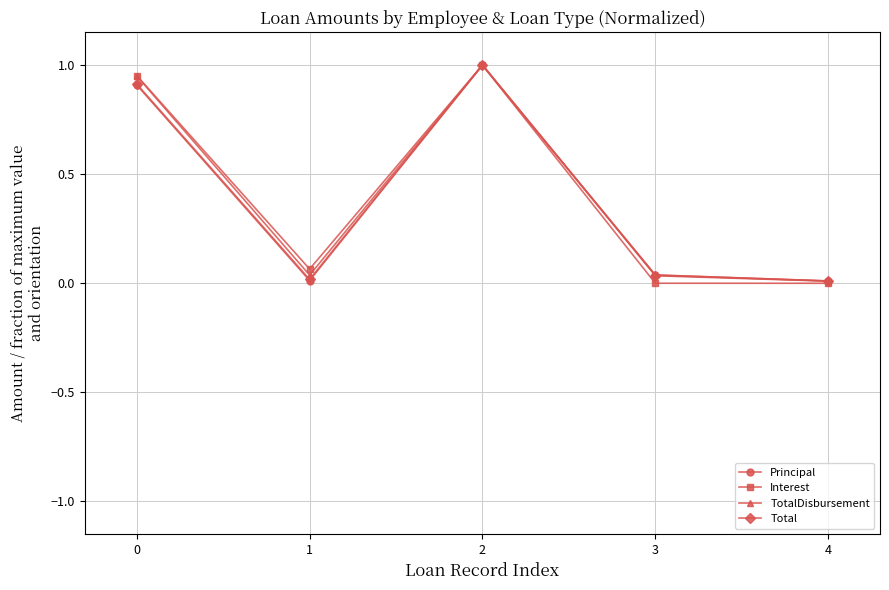

Is the value of Total at 0 greater than the value of Interest at 4?

Yes